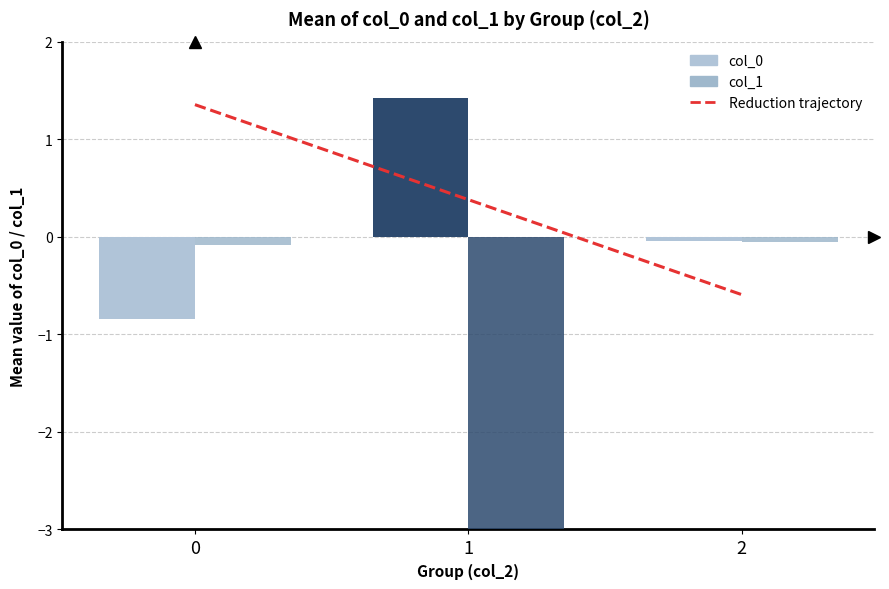

What is the greatest value displayed?

1.4